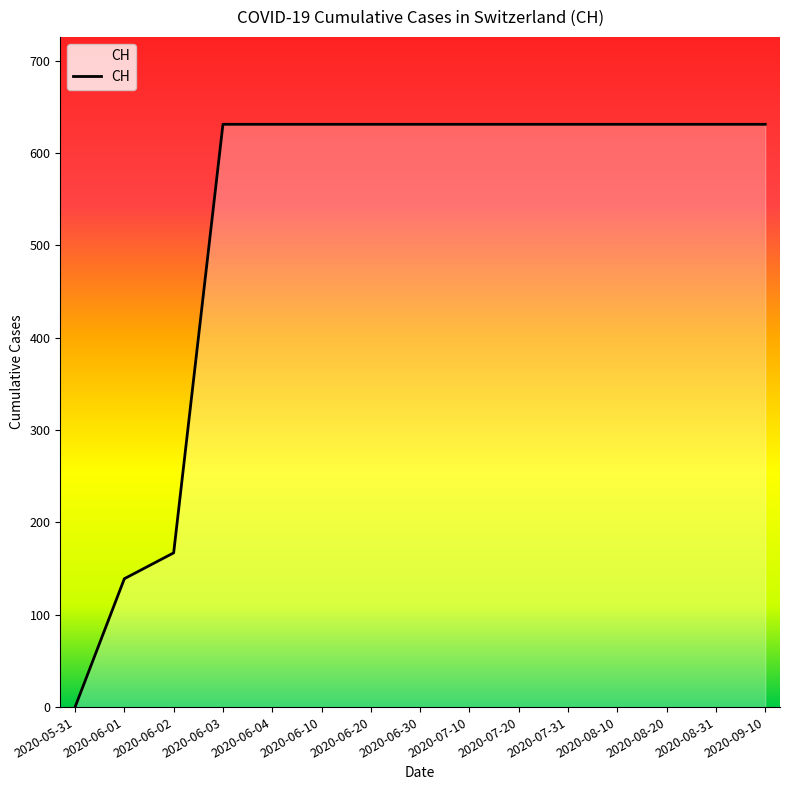

Which has a higher value, 2020-06-03 or 2020-06-01?

2020-06-03